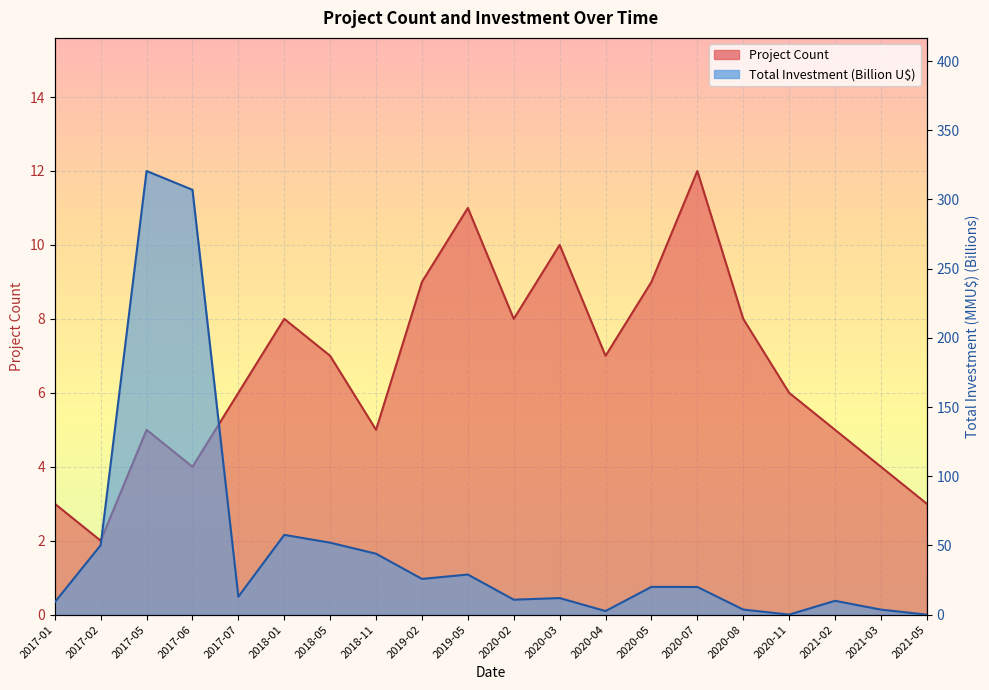

How many interior local valleys does the Total Investment (MMU$) series have?

5